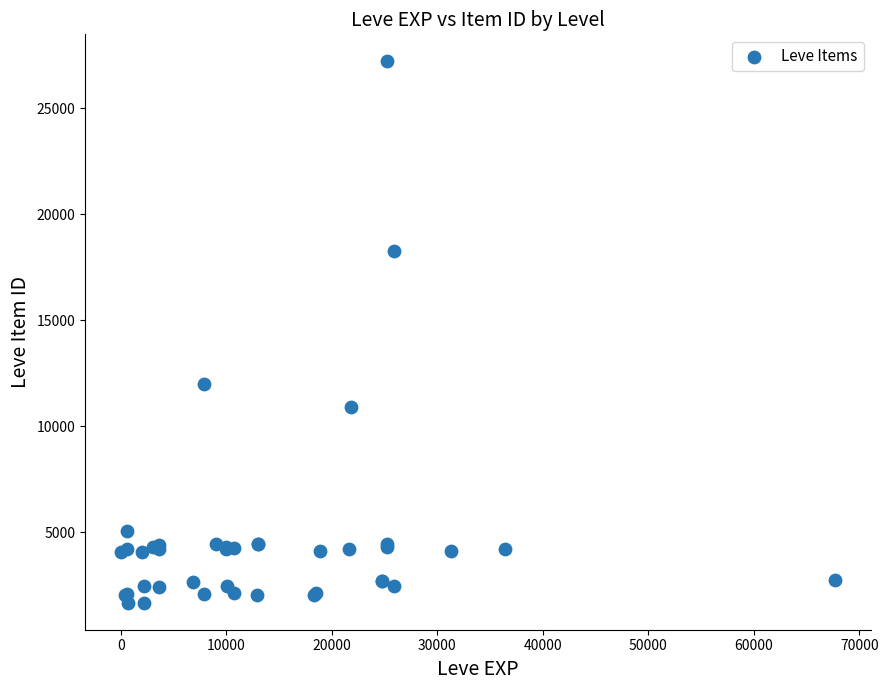

What Y value in the scatter plot is closest to 14448?

12018